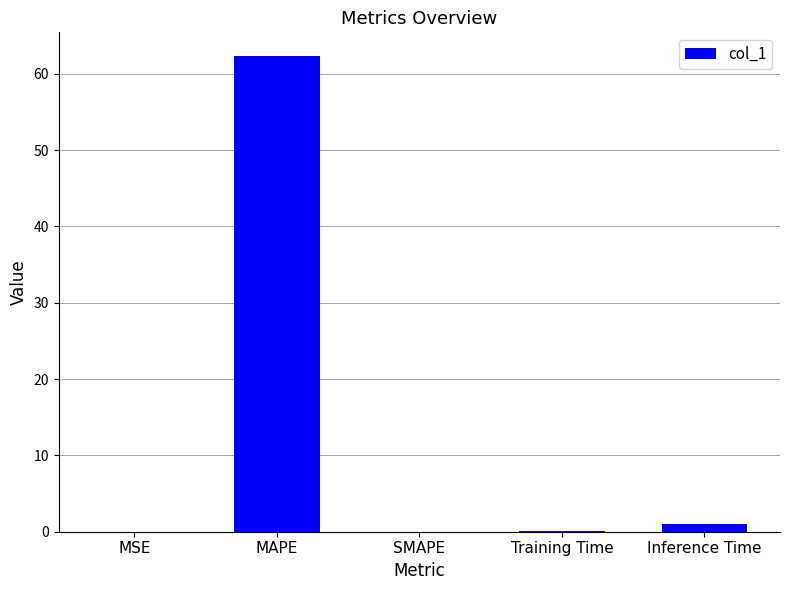

What is the sum of all values?

63.4